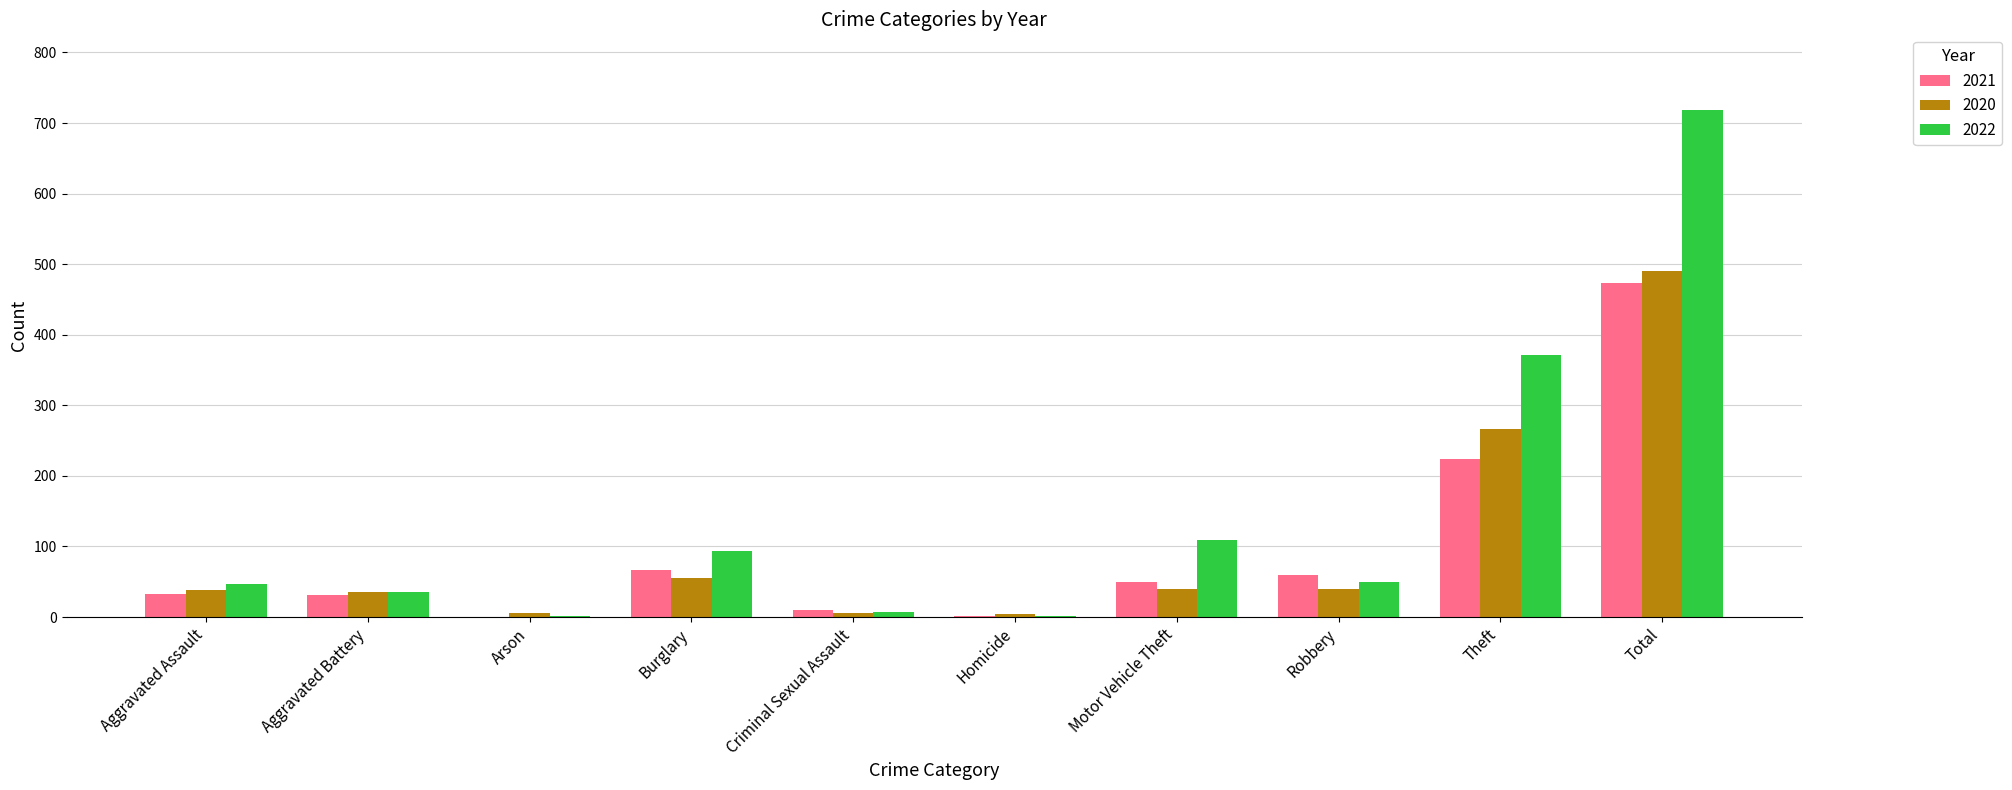

What is the total value across all series at Motor Vehicle Theft?

198